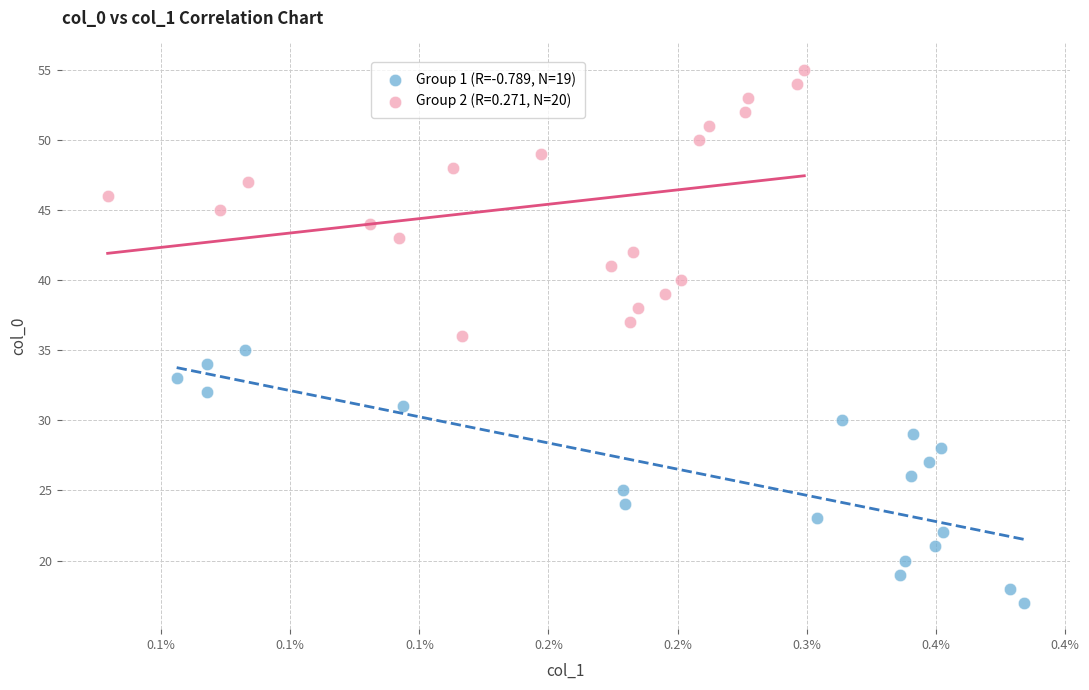

Which series contains the lowest Y value?

Group 1 (R=-0.789, N=19)